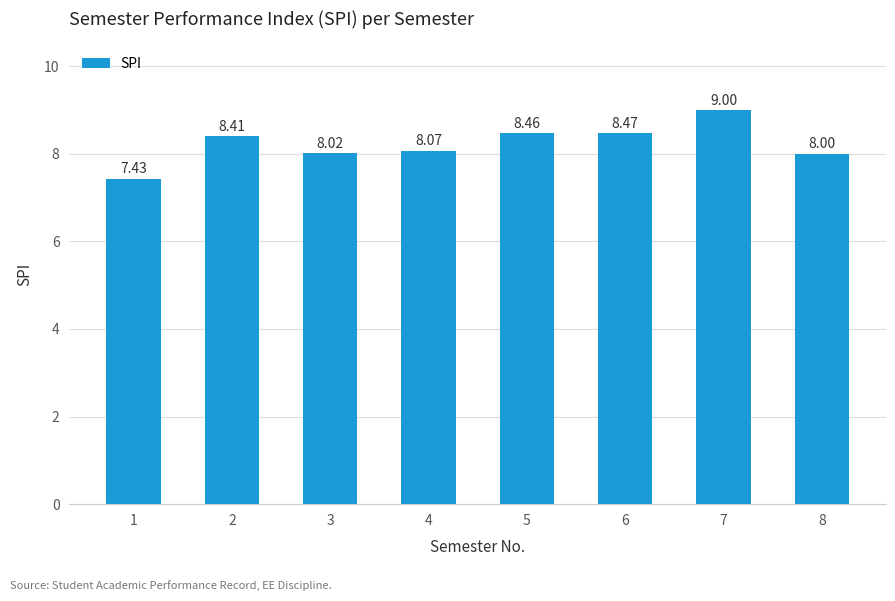

What is the sum of the values at 6 and 2?

16.9